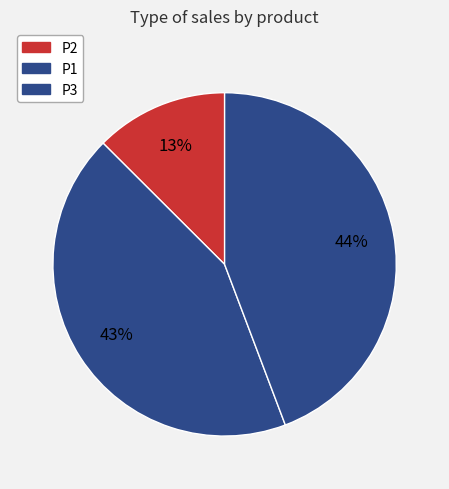

How many segments does this pie chart have?

3